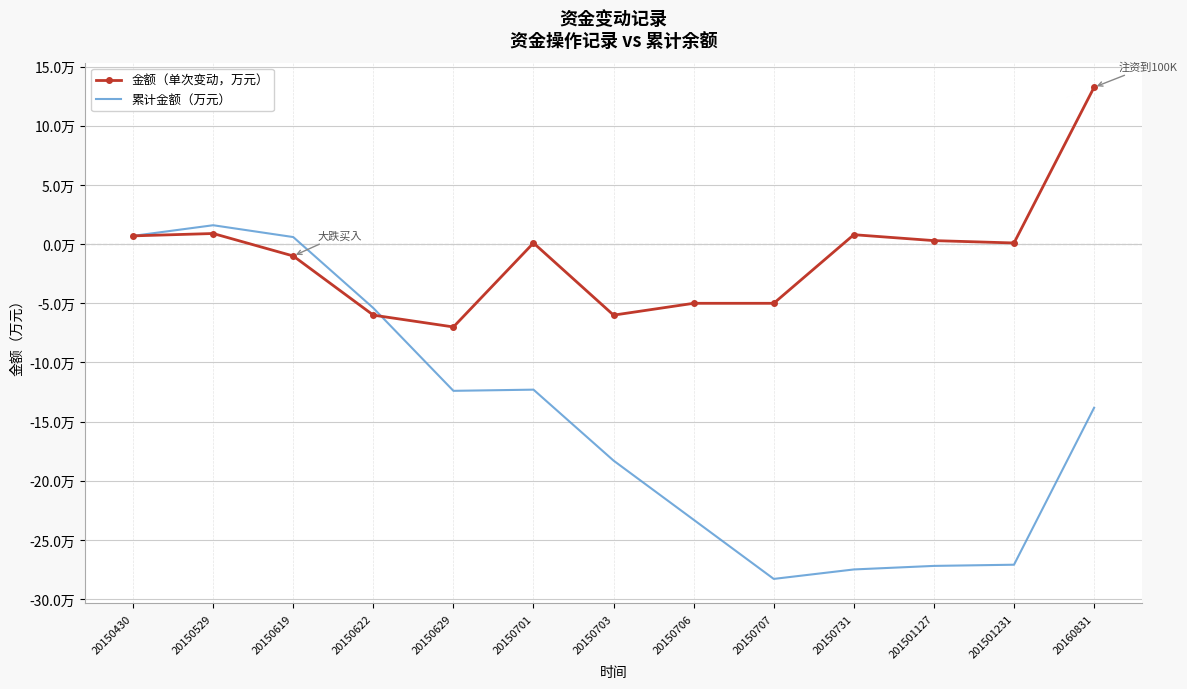

What is the label of the 2nd point from the right?

201501231